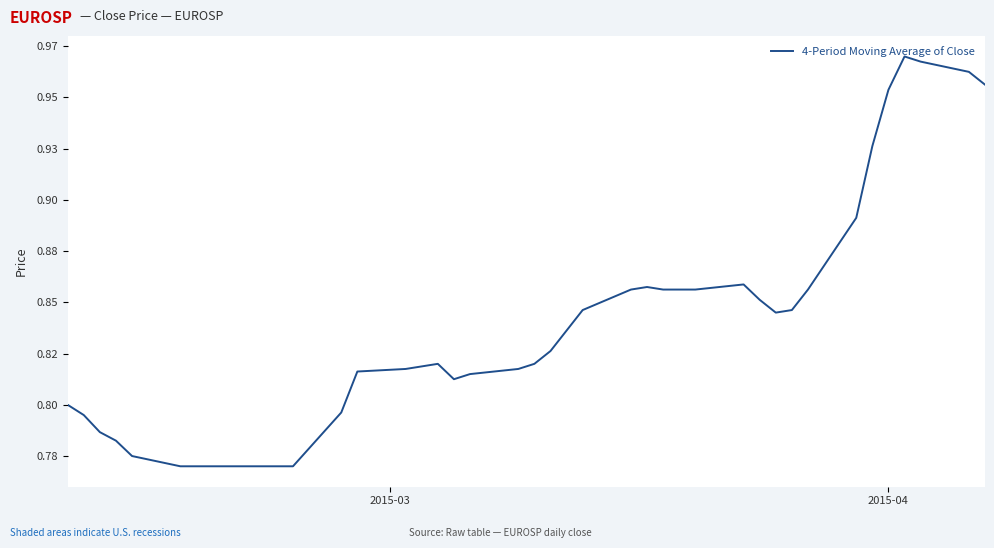

What is the maximum value shown in the chart?

1.0